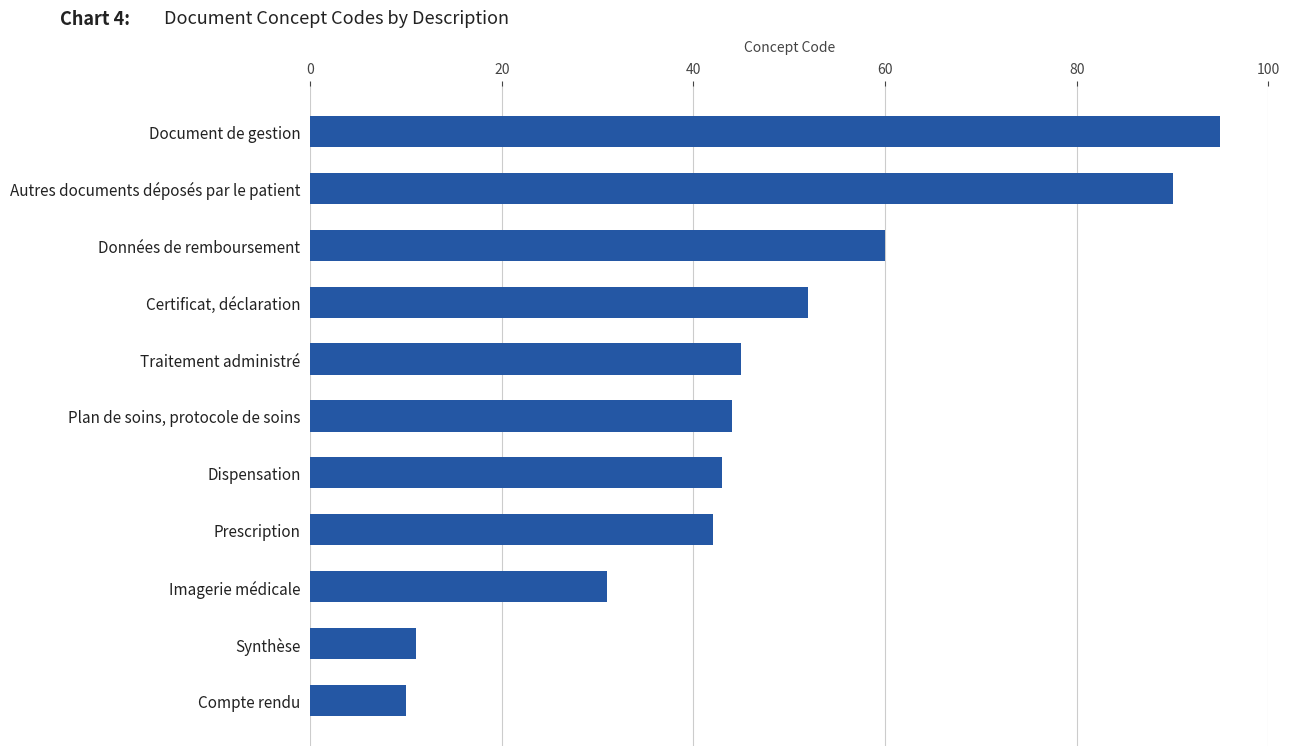

Reading top to bottom, extract all data points from this chart.

Document de gestion=95	Autres documents déposés par le patient=90	Données de remboursement=60	Certificat, déclaration=52	Traitement administré=45	Plan de soins, protocole de soins=44	Dispensation=43	Prescription=42	Imagerie médicale=31	Synthèse=11	Compte rendu=10